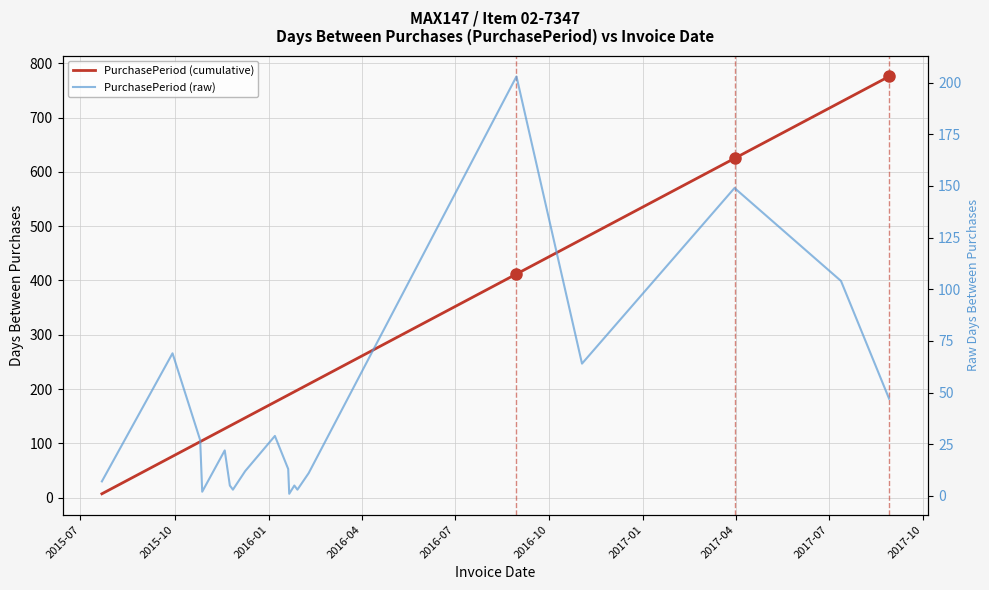

True or false: PurchasePeriod (raw days) and PurchasePeriod (cumulative days) cross at least once.

False